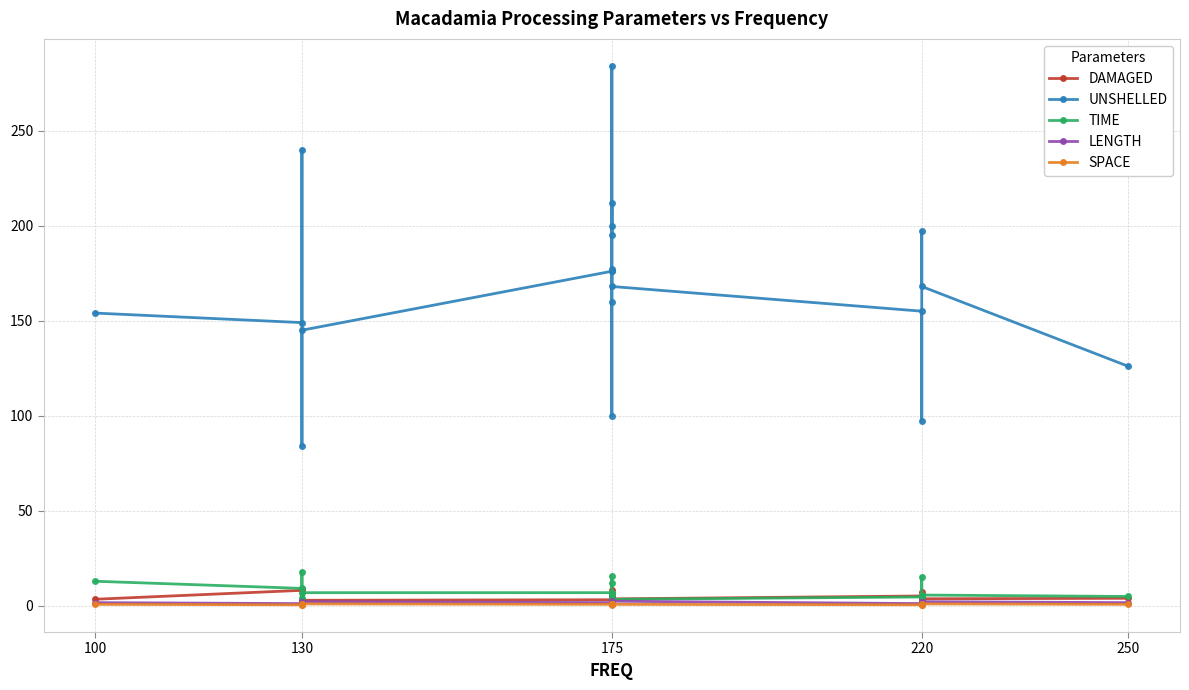

Is the value of DAMAGED at 175 greater than the value of LENGTH at 100?

Yes